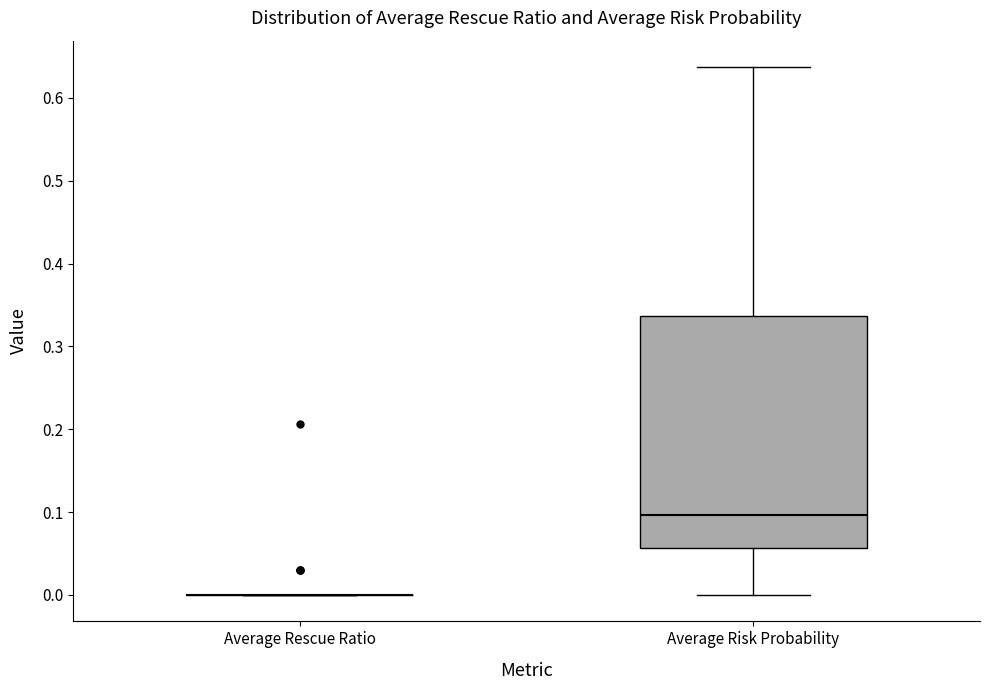

Reading left to right, transcribe this box plot: for each box, give where its median line is, the range the box spans, and where its two whiskers end, as read against the y-axis. The values are not printed on the chart, so give them approximately, as read against the axis.

Average Rescue Ratio: box collapsed to a line at 0.00, whiskers 0.00 to 0.00
Average Risk Probability: median 0.10, box 0.06 to 0.34, whiskers 0.00 to 0.64